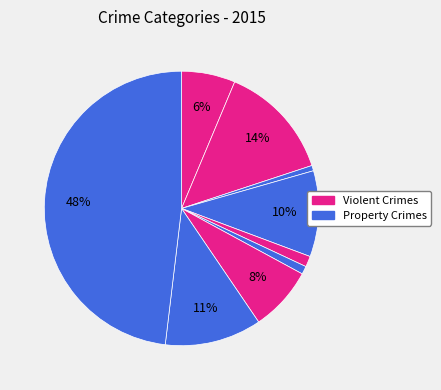

How many slices are in this pie chart?

9